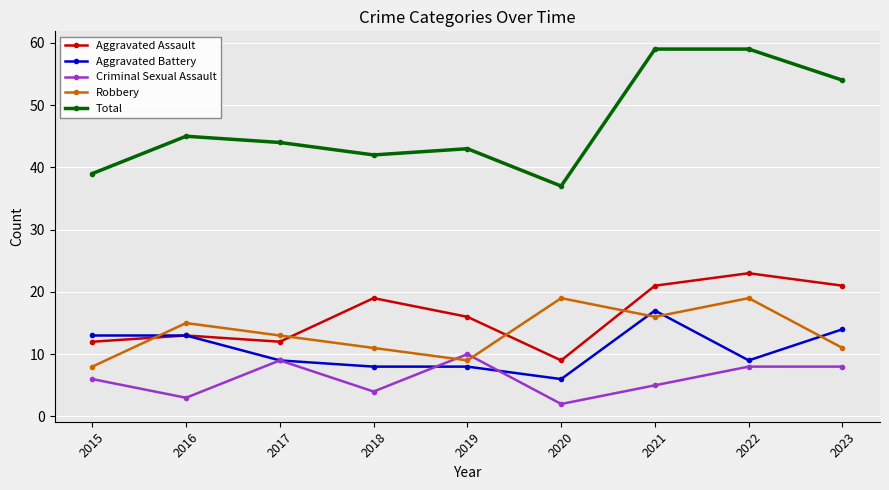

Which series has the widest spread of values?

Total